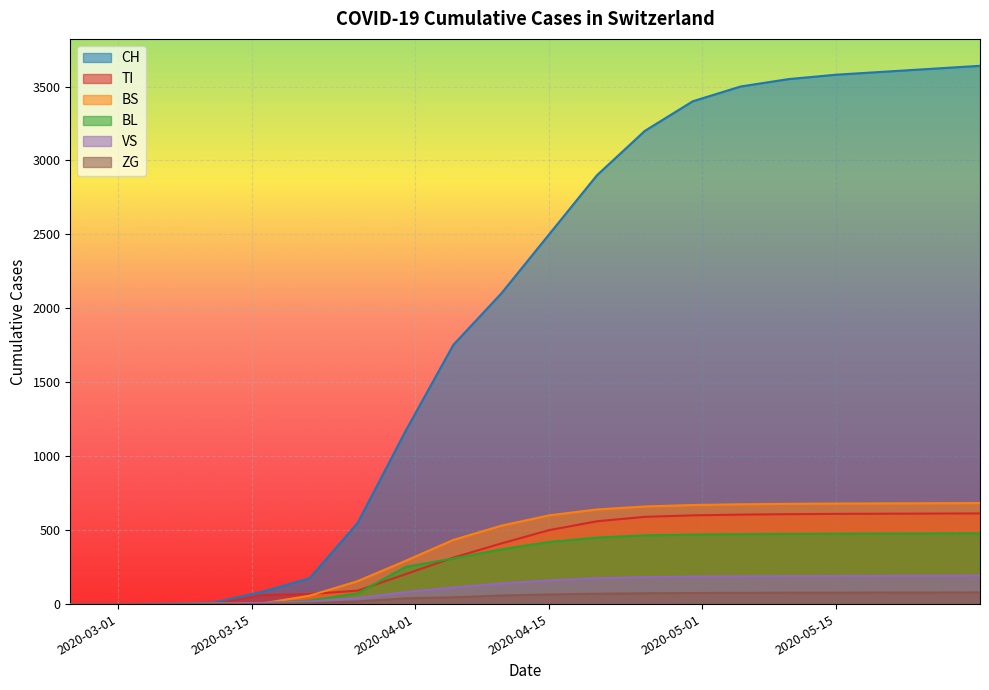

How many series are shown in this chart?

6